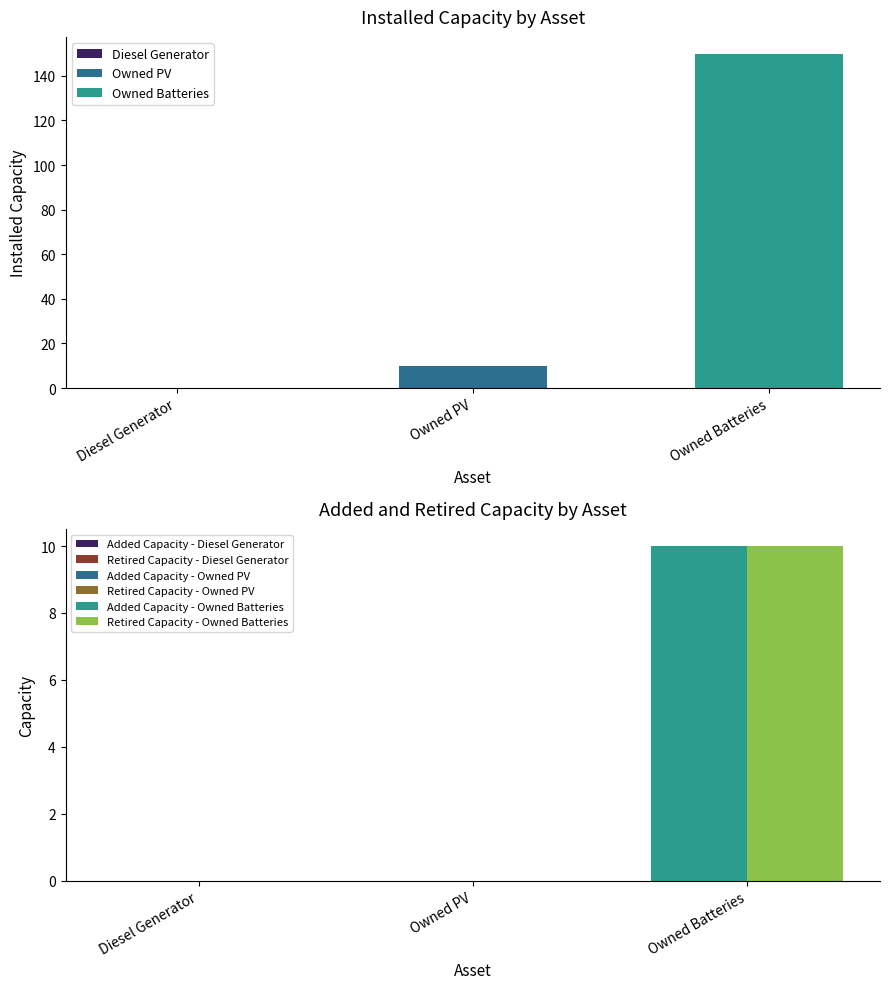

Reading left to right, extract all data points from this chart.

Installed Capacity: 0	10	150
Added Capacity: 0	0	10
Retired Capacity: 0	0	10